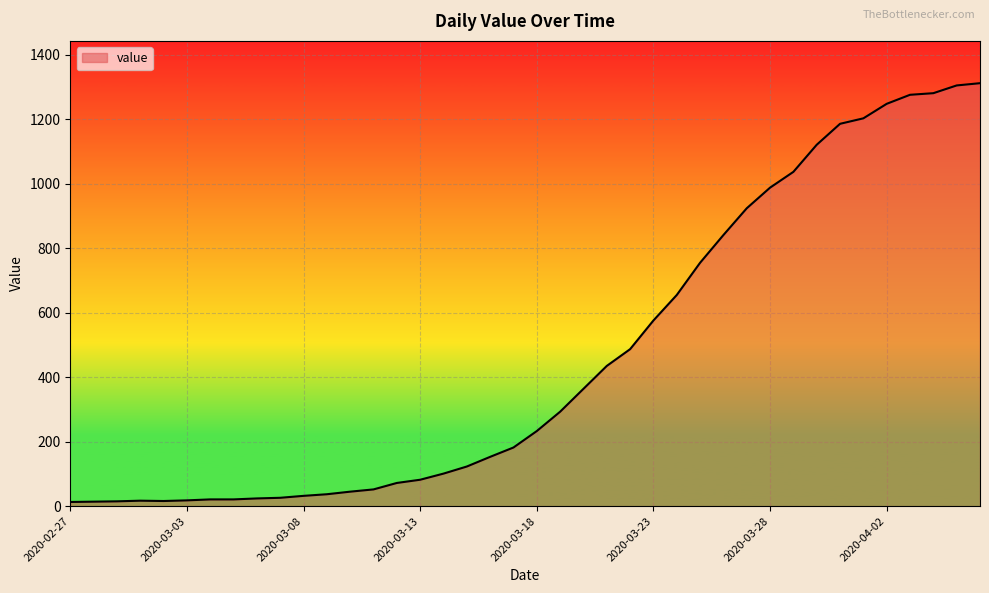

What is the maximum value shown in the chart?

1312